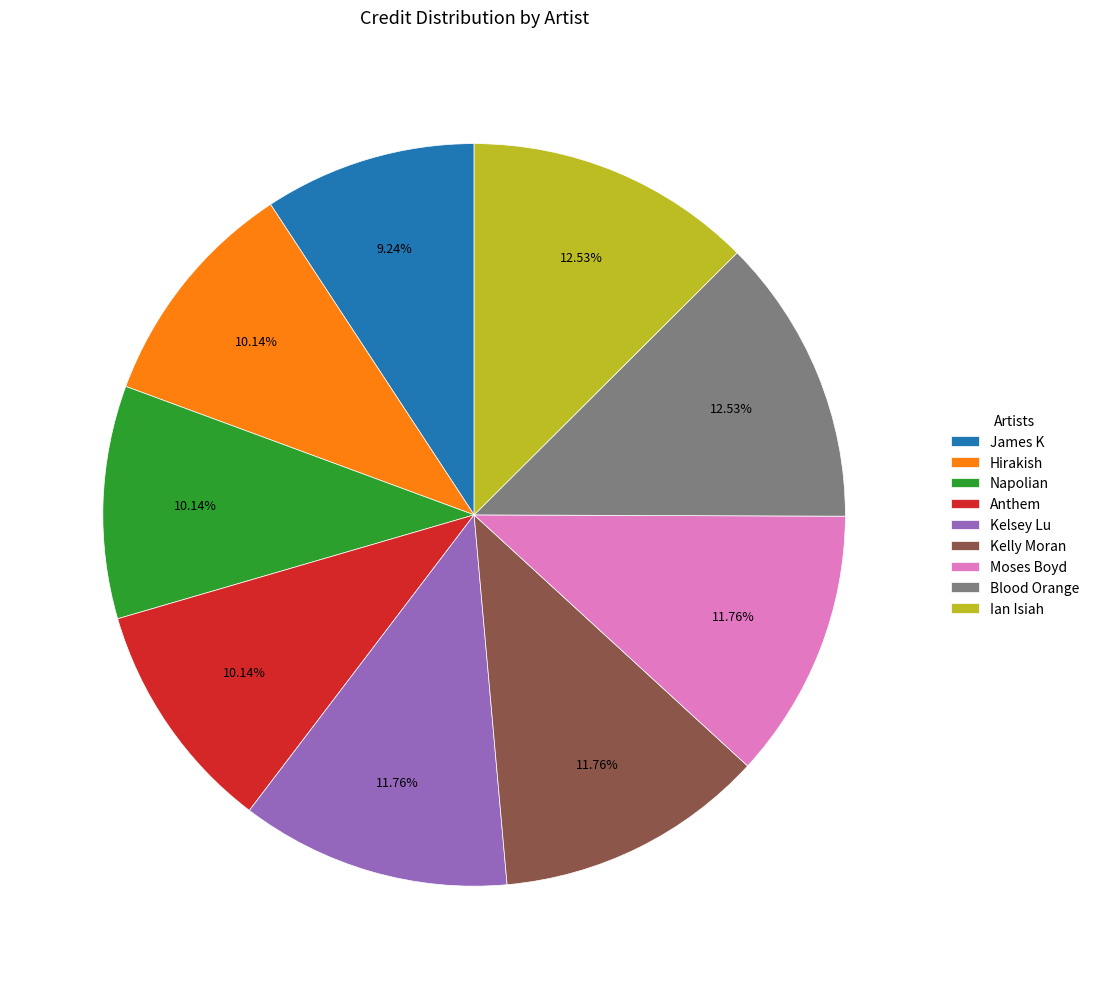

Approximately how many times larger is the value at Napolian compared to Moses Boyd?

0.9